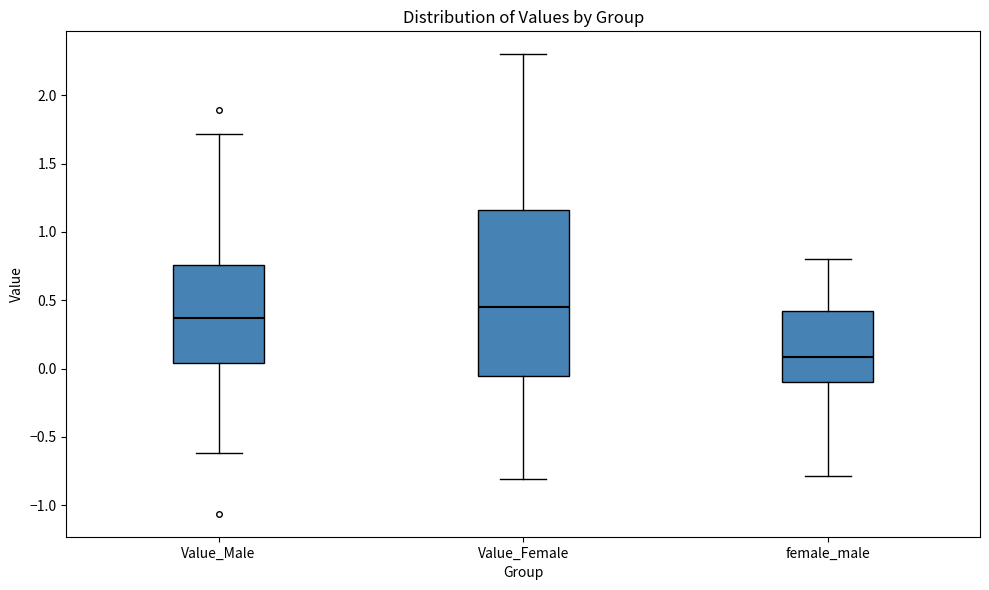

Which box's median line is the lowest?

female_male